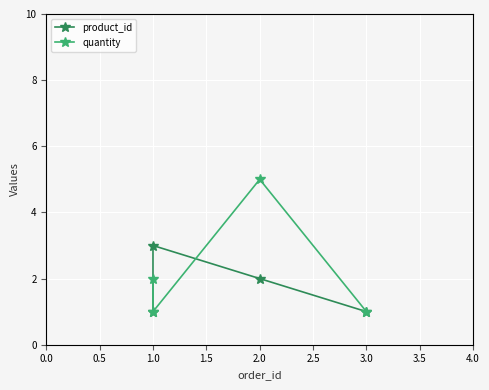

Rank the series by their average value, from highest to lowest.

quantity, product_id